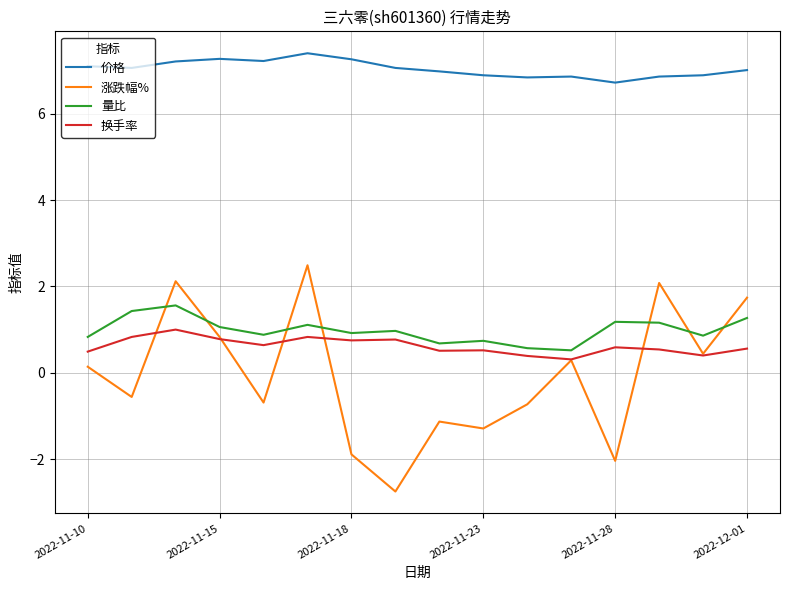

What is the minimum value for 量比?

0.5